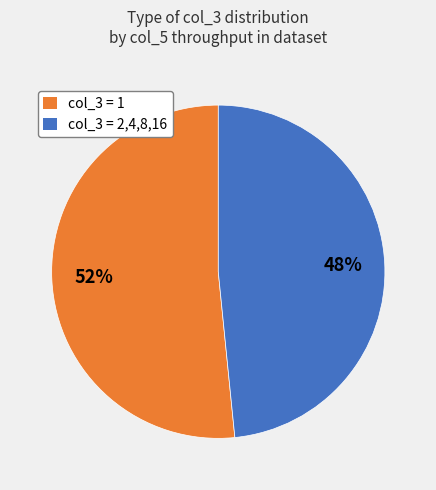

To the nearest percent, what is the combined percentage of col_3 = 1 and col_3 = 2,4,8,16?

100%